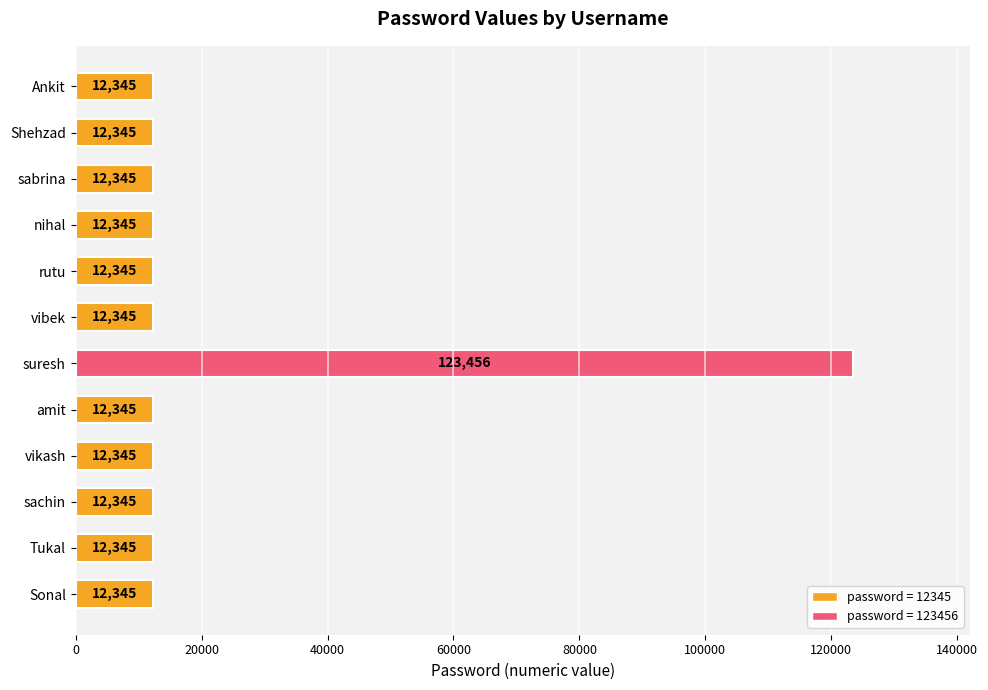

What is the average value?

21604